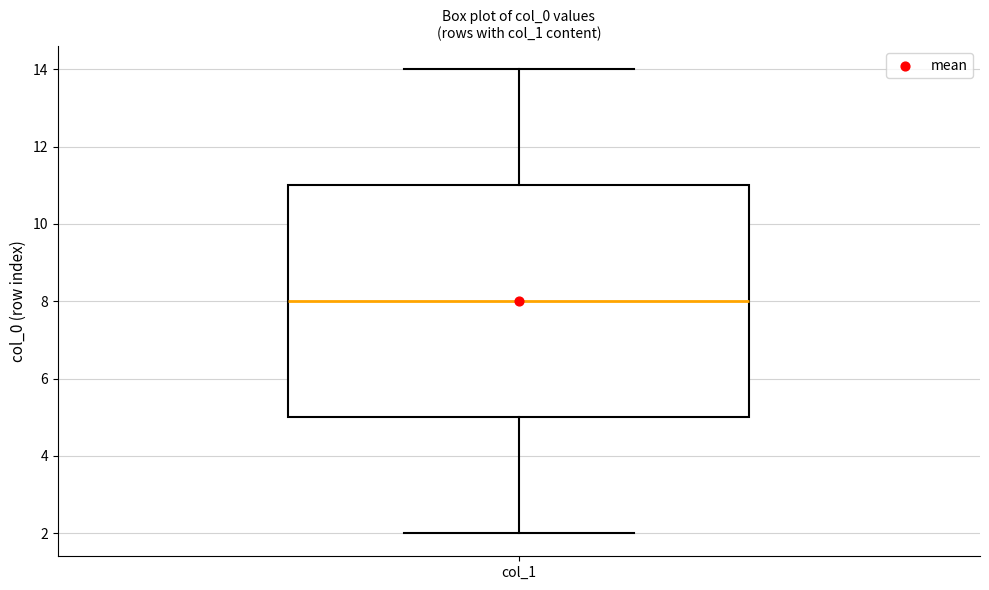

Read this box plot against the y-axis: the position of the median line, the range covered by the box, and the ends of both whiskers. The values are not printed on the chart, so give them approximately, as read against the axis.

median 8, box 5 to 11, whiskers 2 to 14